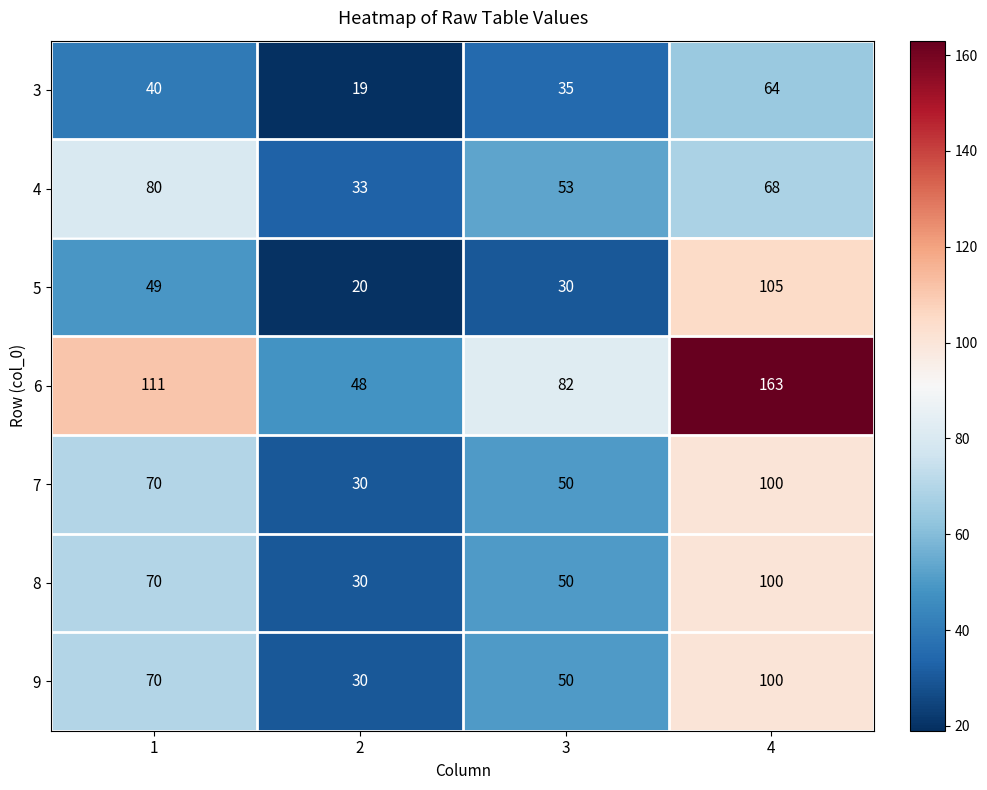

What value does the 4 series have at 2, to the nearest 10?

30